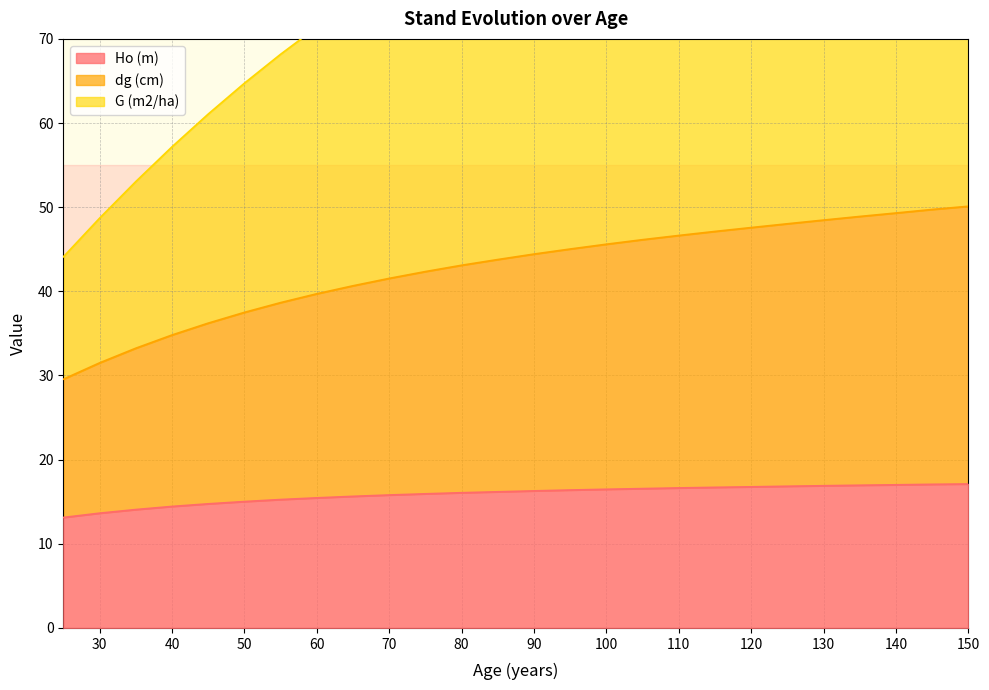

The Ho (m) series shows 27.1 at 150. True or false?

False